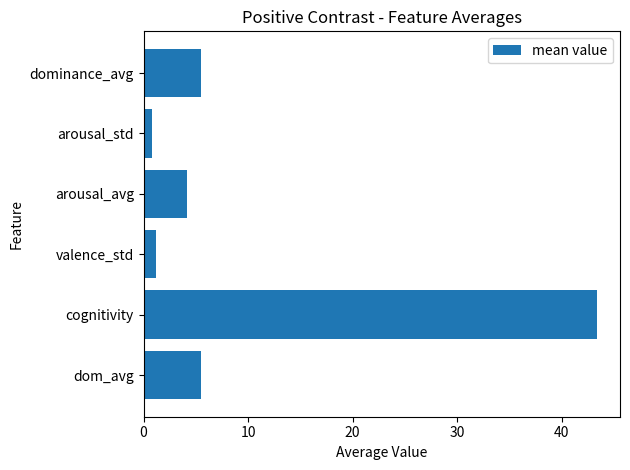

Does the chart contain any negative values?

No